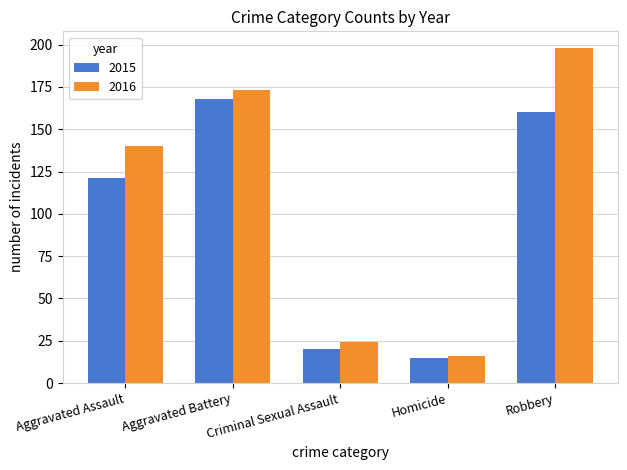

Rank the series by their average value, from lowest to highest.

2015, 2016